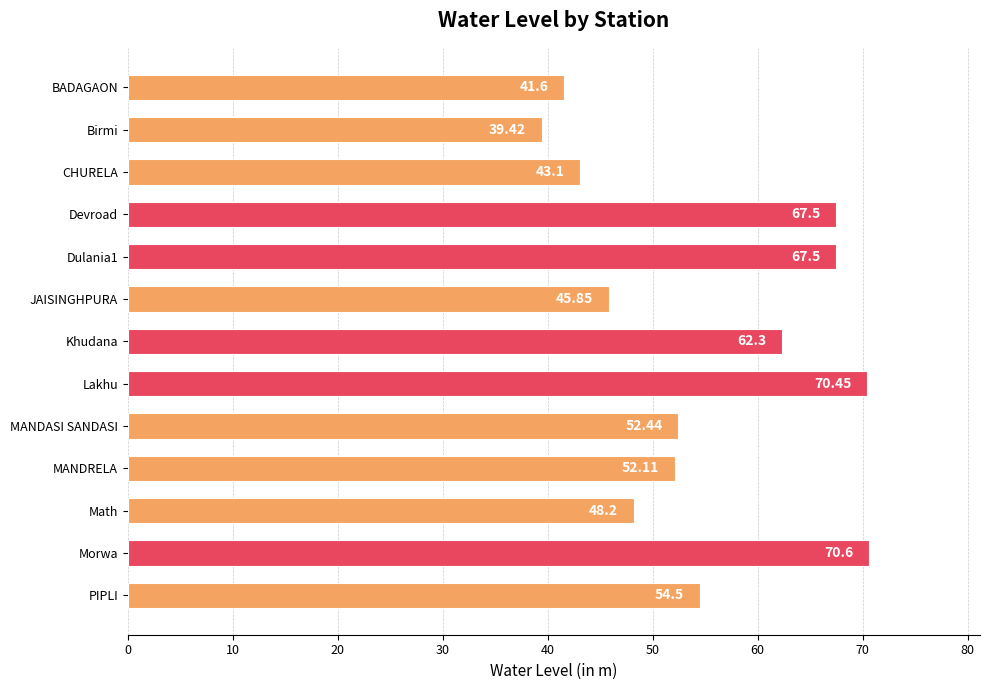

How many bars are there in total?

13